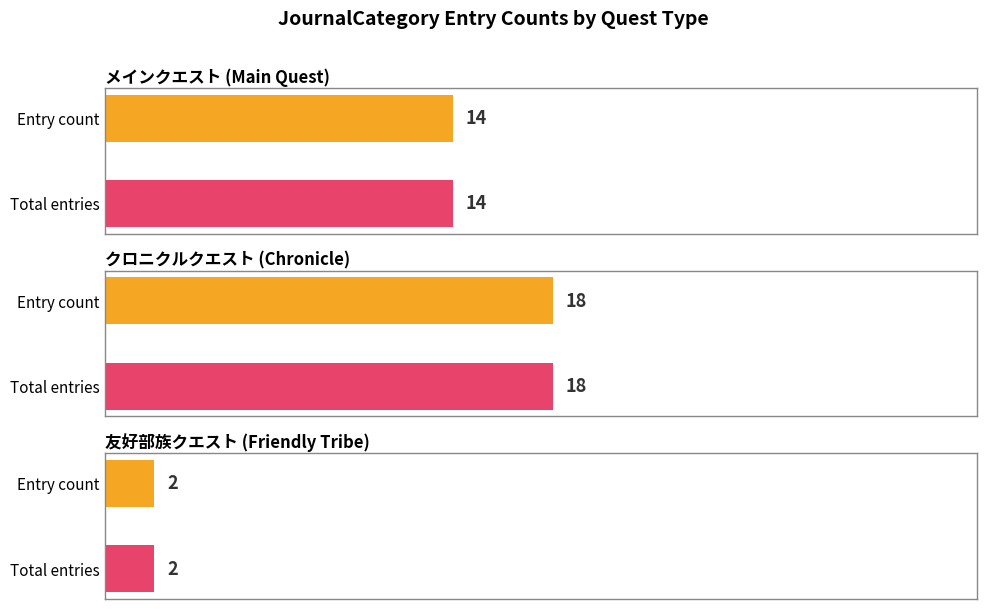

The value of メインクエスト at メインクエスト：新生エオルゼア is 14. True or false?

True